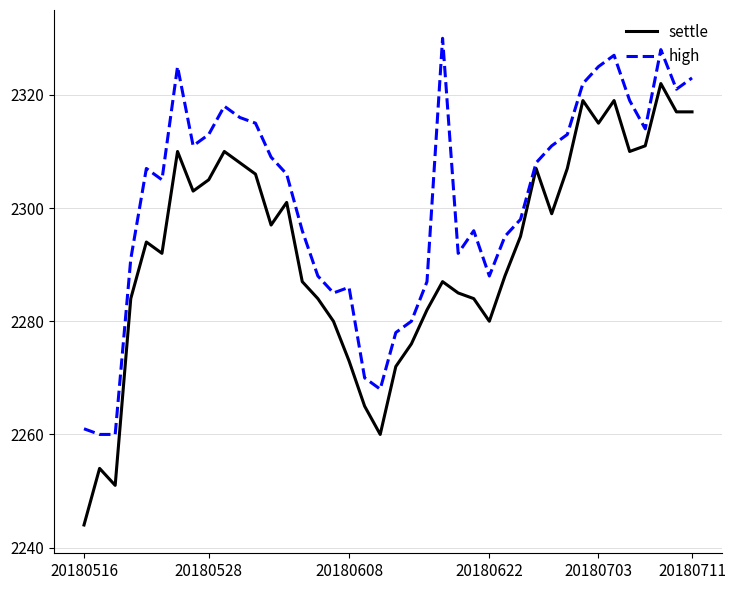

What is the difference between the maximum and minimum values in the high series?

70